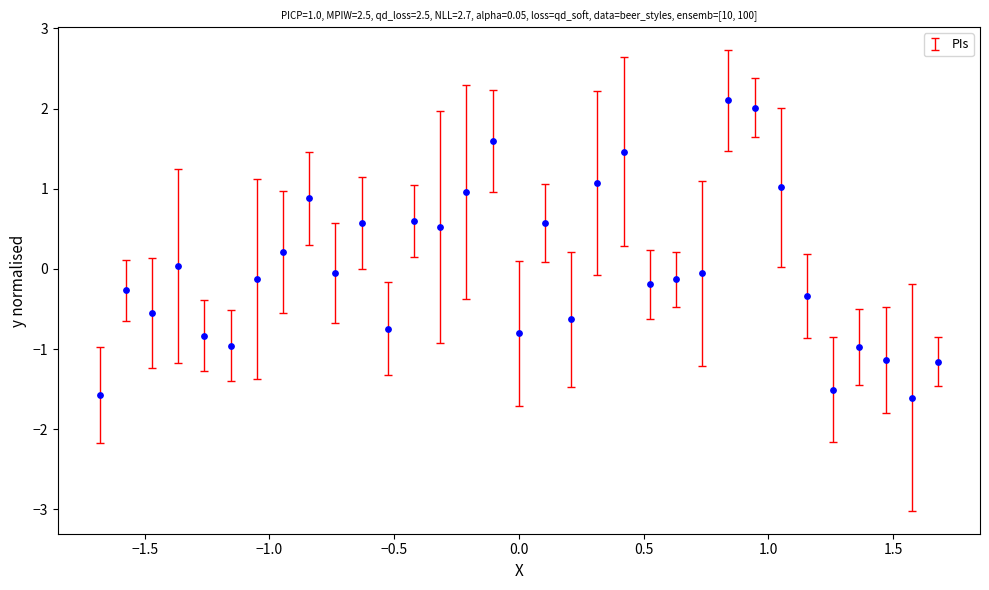

What is the range of X values (max minus min)?

3.4